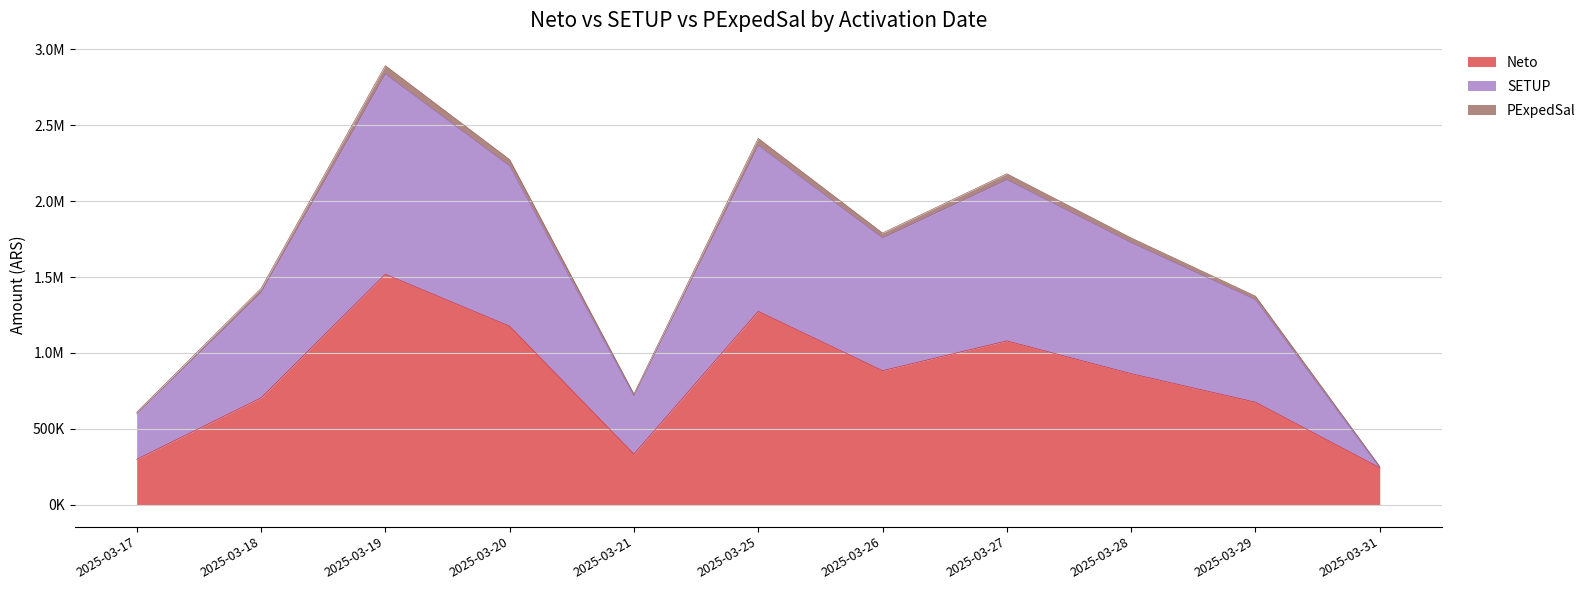

Does the chart display data point markers on the line(s)?

No